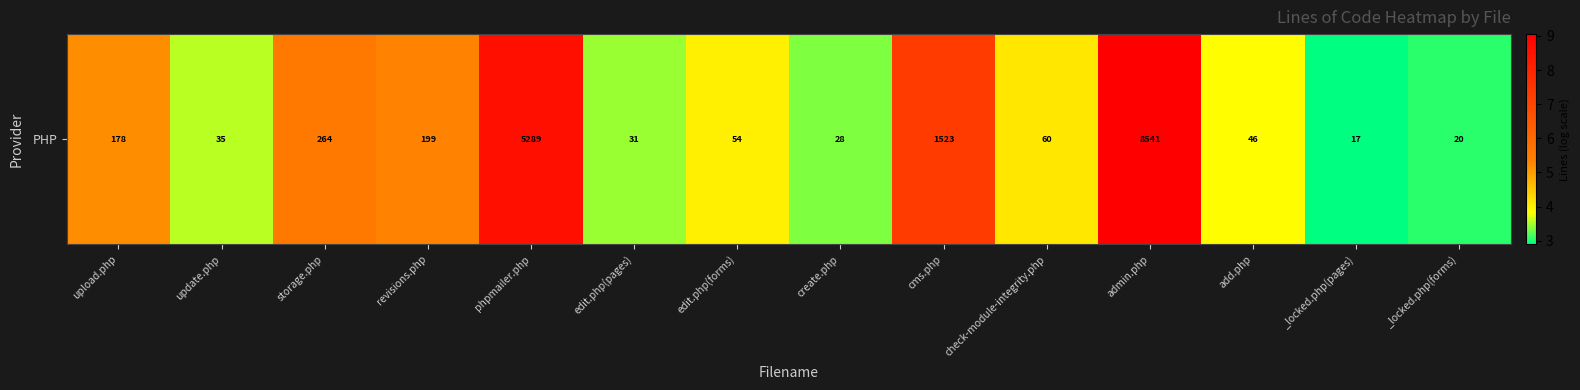

What is the sum of the values at cms.php and admin.php?

16.4